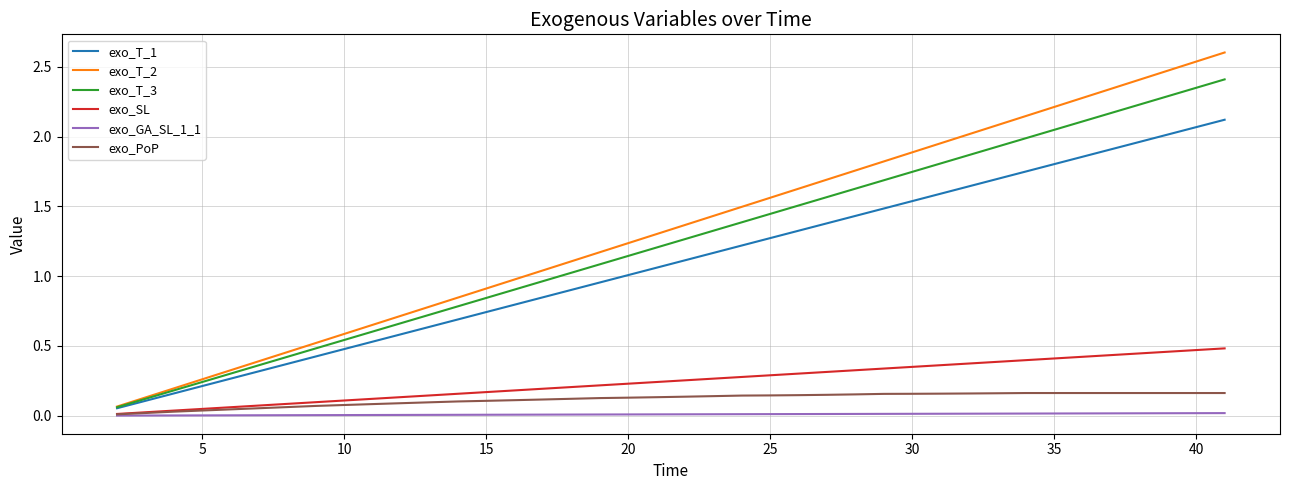

Rank the series by their maximum value, from highest to lowest.

exo_T_2, exo_T_3, exo_T_1, exo_SL, exo_PoP, exo_GA_SL_1_1